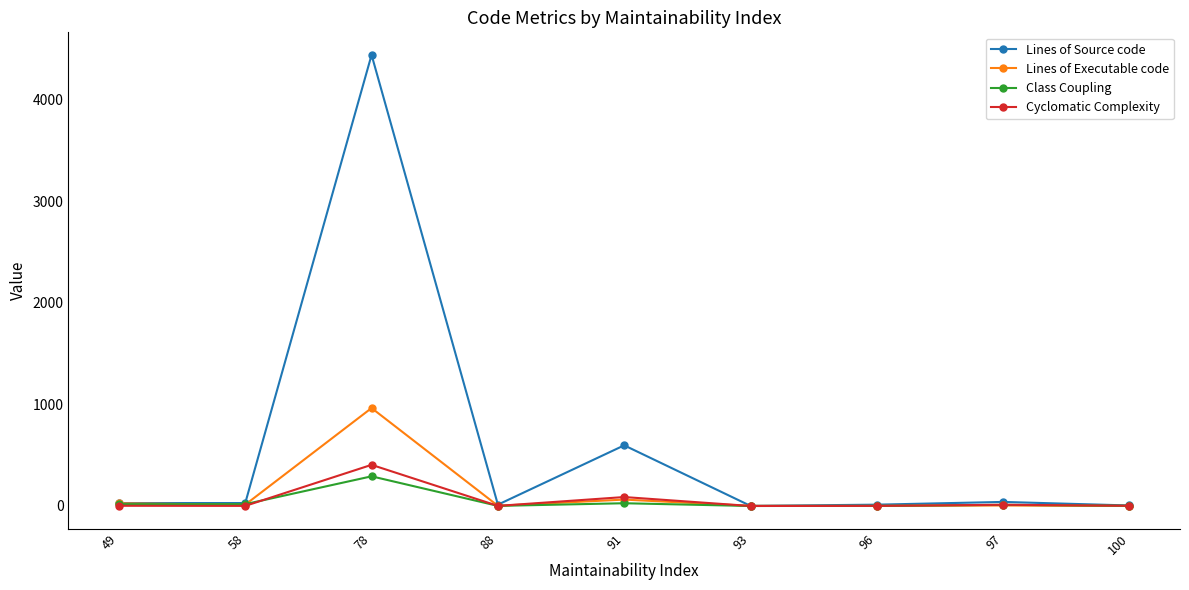

How many distinct data groups are displayed?

4